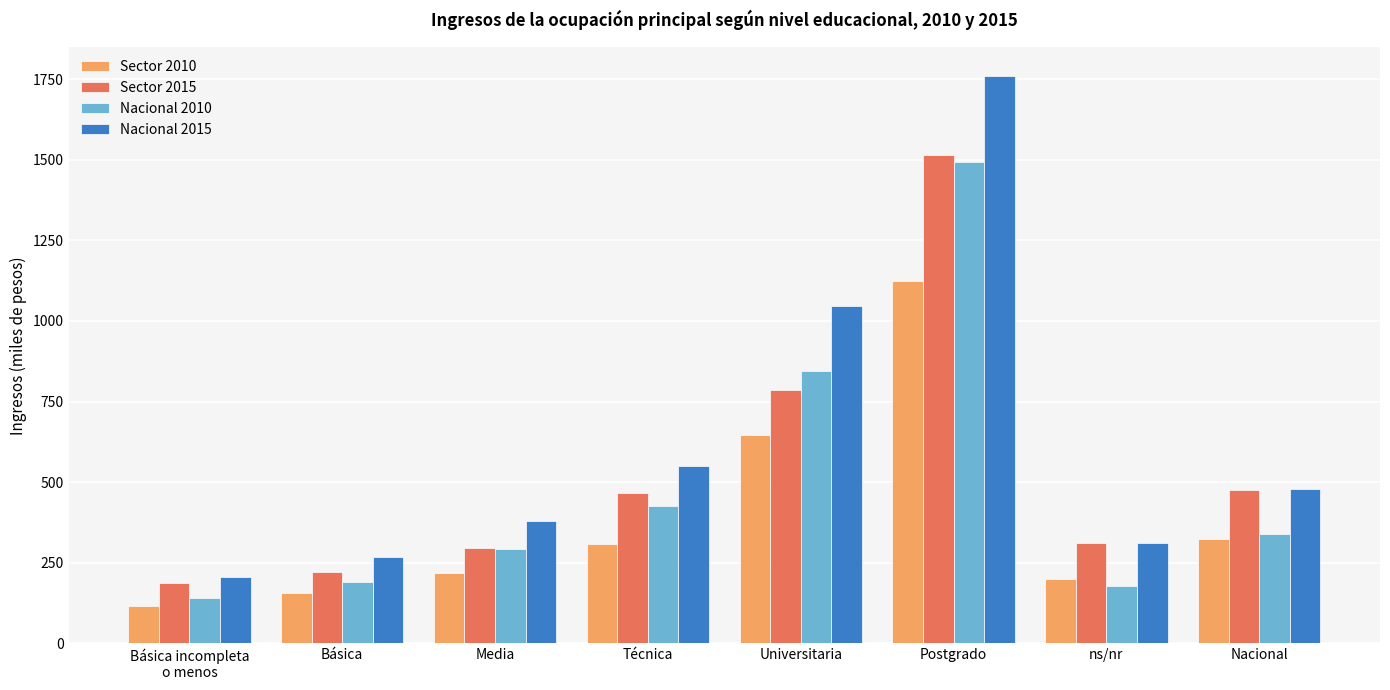

Which series changed the most between Básica and Media?

Nacional 2015